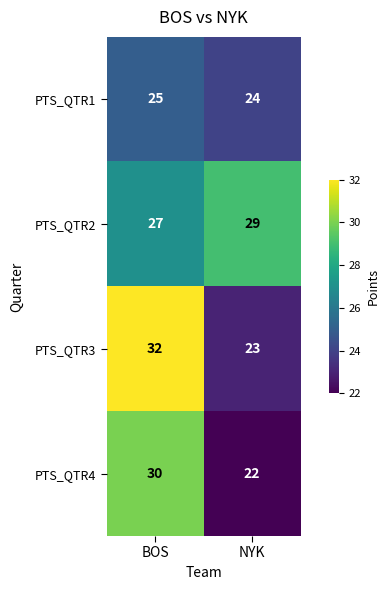

Which series has the largest total across all categories?

PTS_QTR2